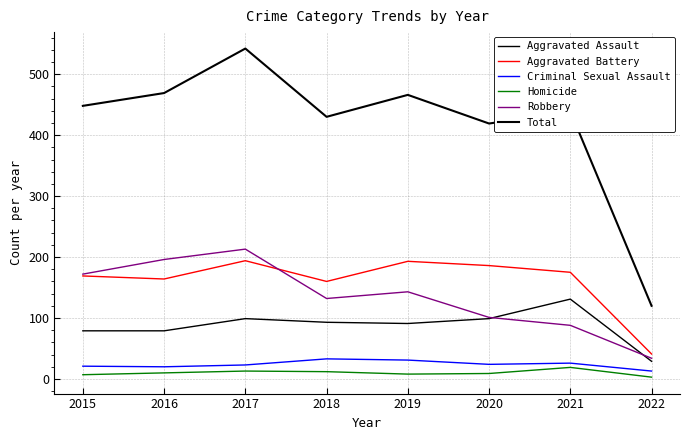

How many lines are shown in the chart?

6